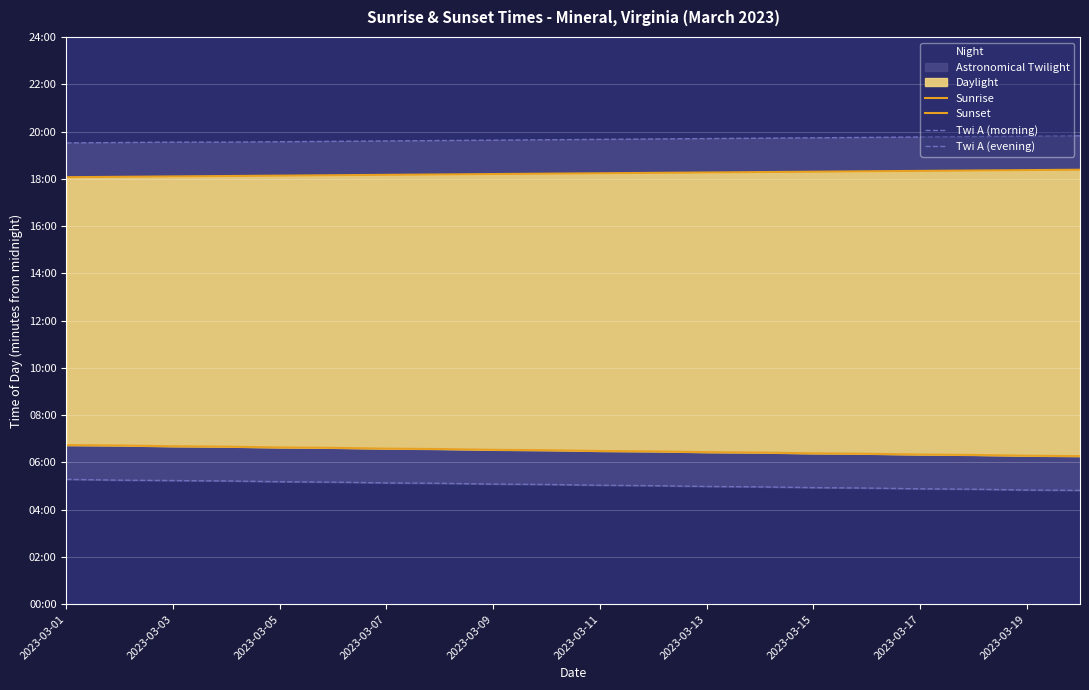

What is the smallest value displayed?

289